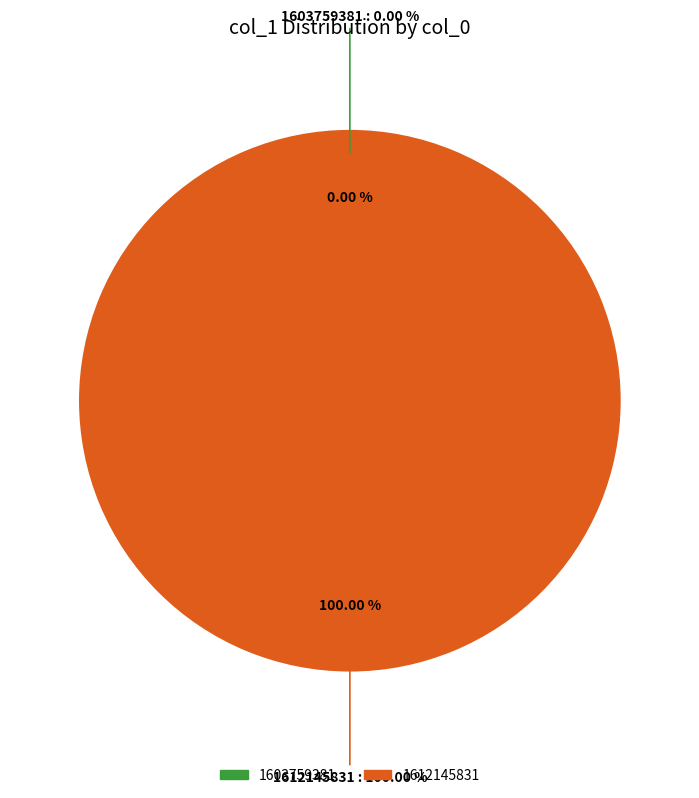

What percentage is NOT represented by 1603759381?

100.0%